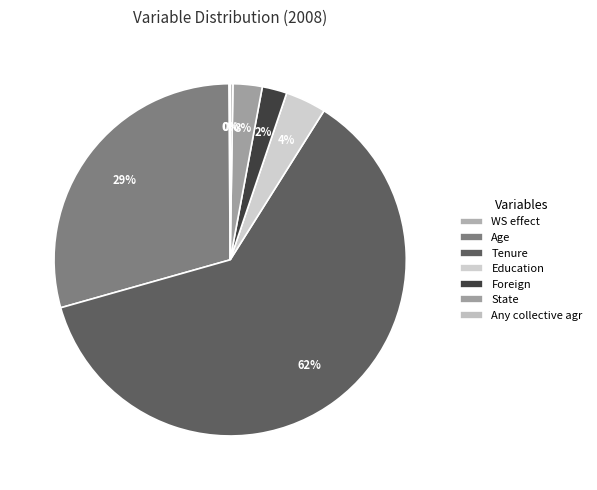

How many slices are in this pie chart?

7